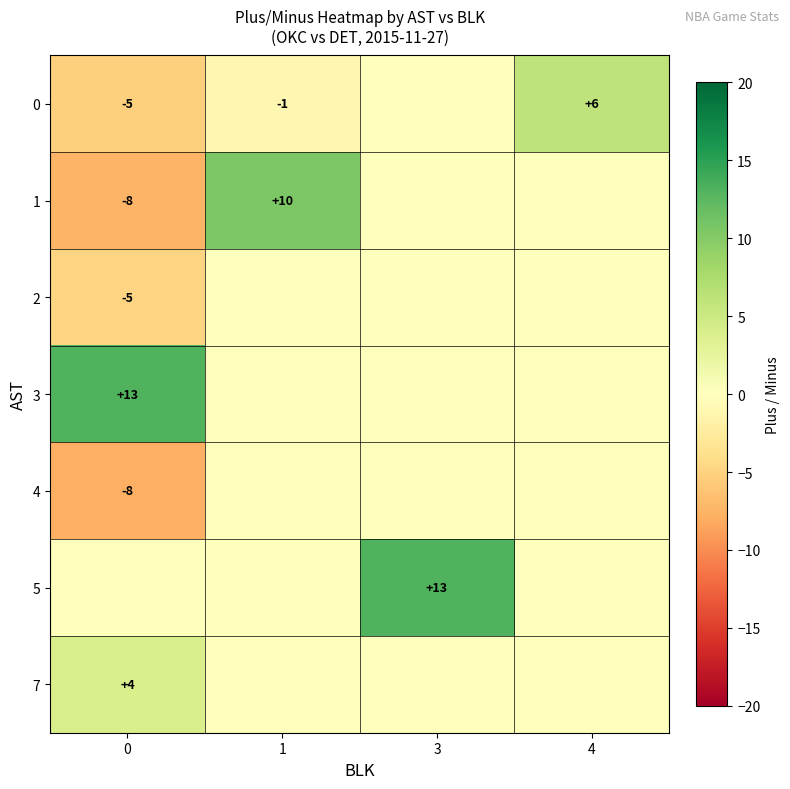

Is it true that 1 equals 14 at 1?

False